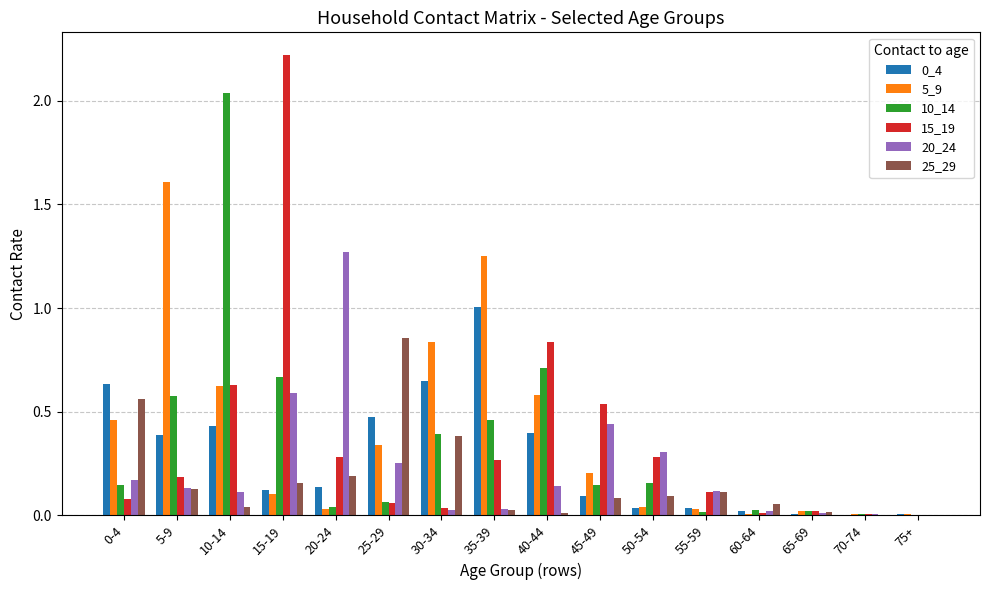

Is the value of 10_14 at 35-39 greater than the value of 15_19 at 35-39?

Yes